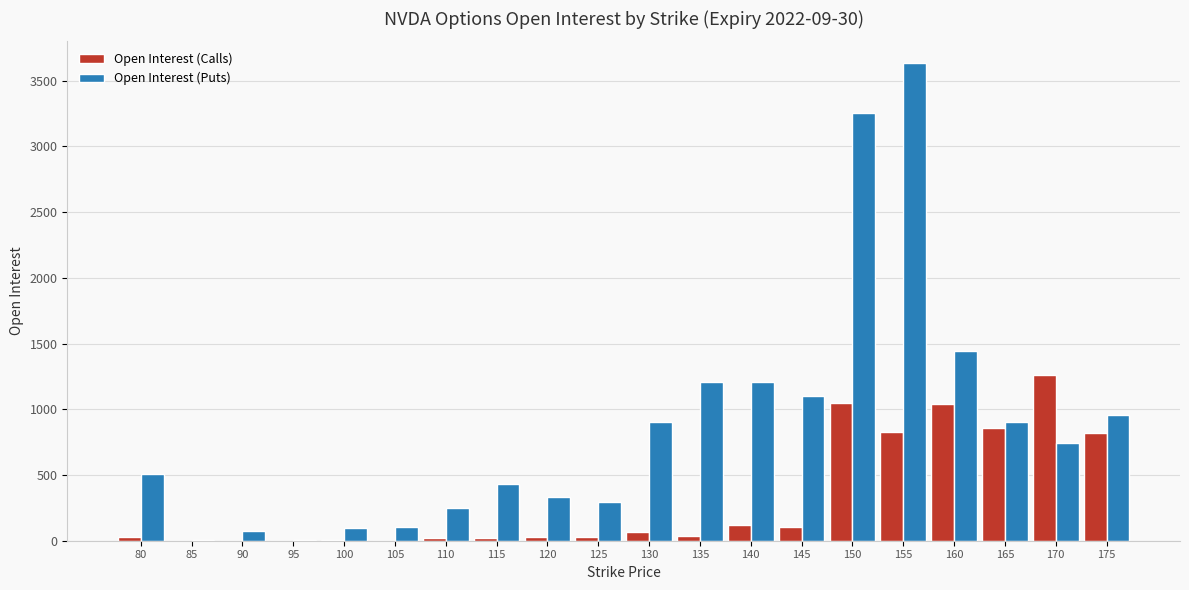

Does the chart contain stacked bars?

No